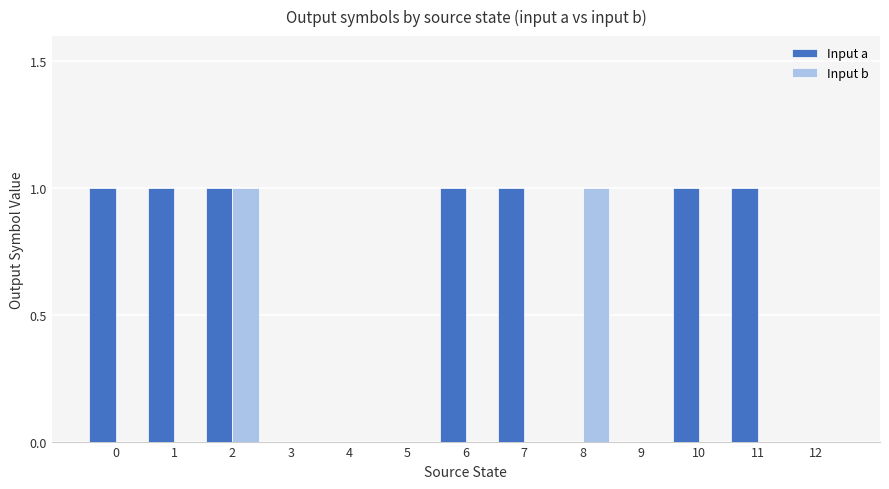

What is the highest value of the Input b series?

1